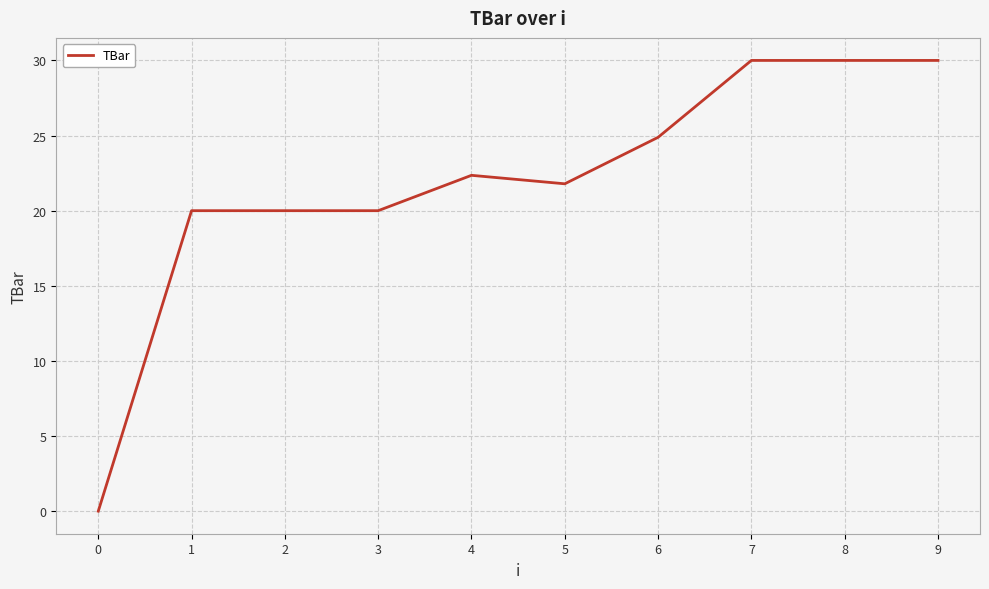

Between 8 and 3, which is larger?

8